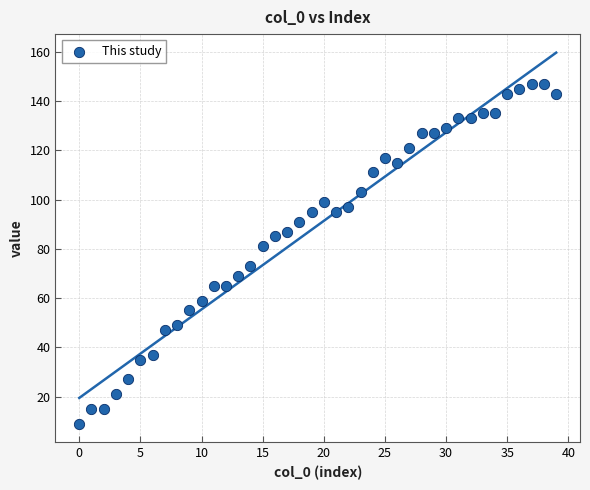

What is the range of Y values (max minus min)?

138